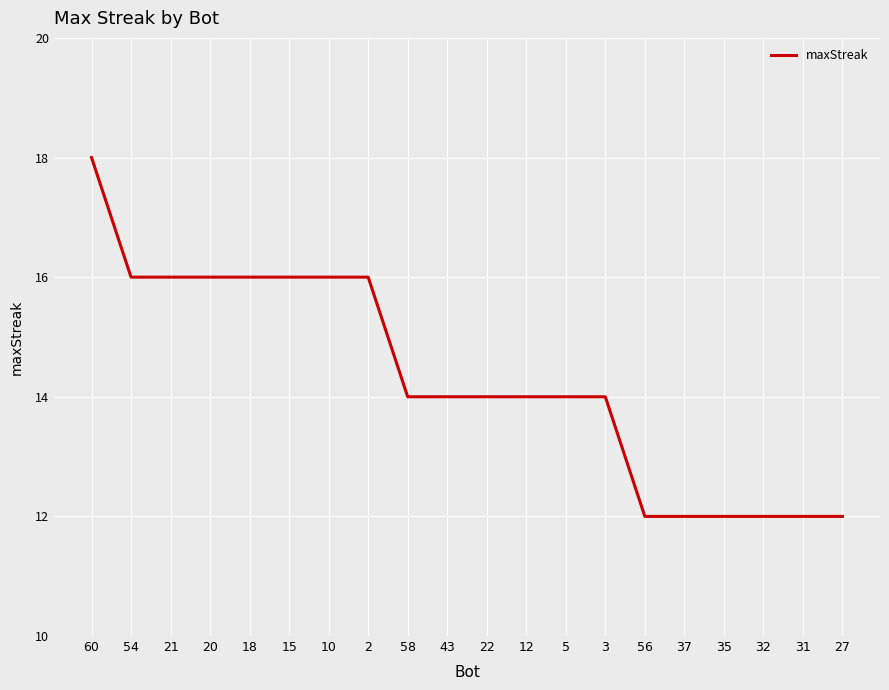

Does the chart have visible grid lines?

Yes